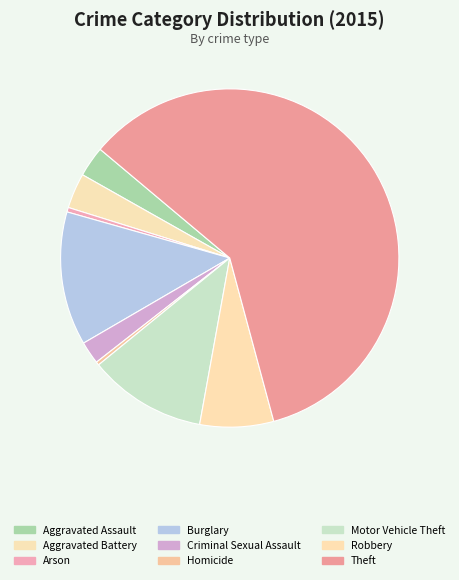

What percentage is the Burglary slice, to the nearest percent?

13%